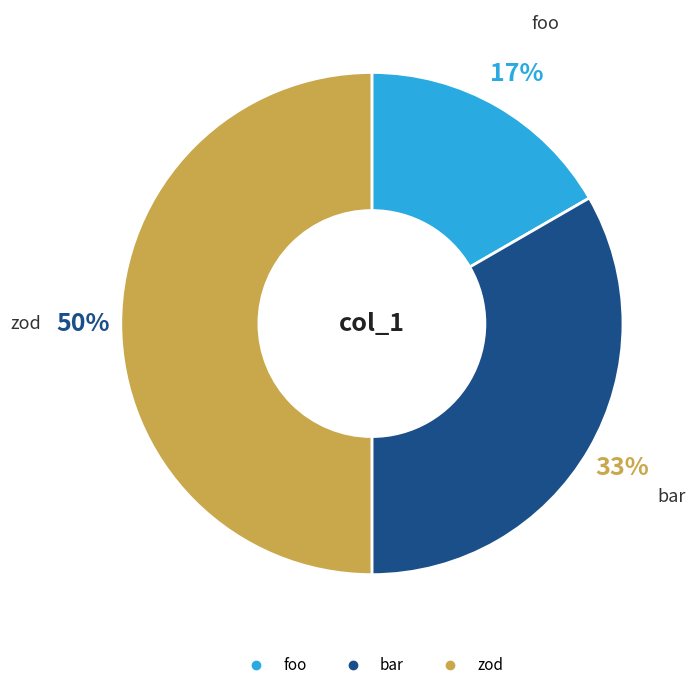

Which category has the smallest portion of the pie?

foo